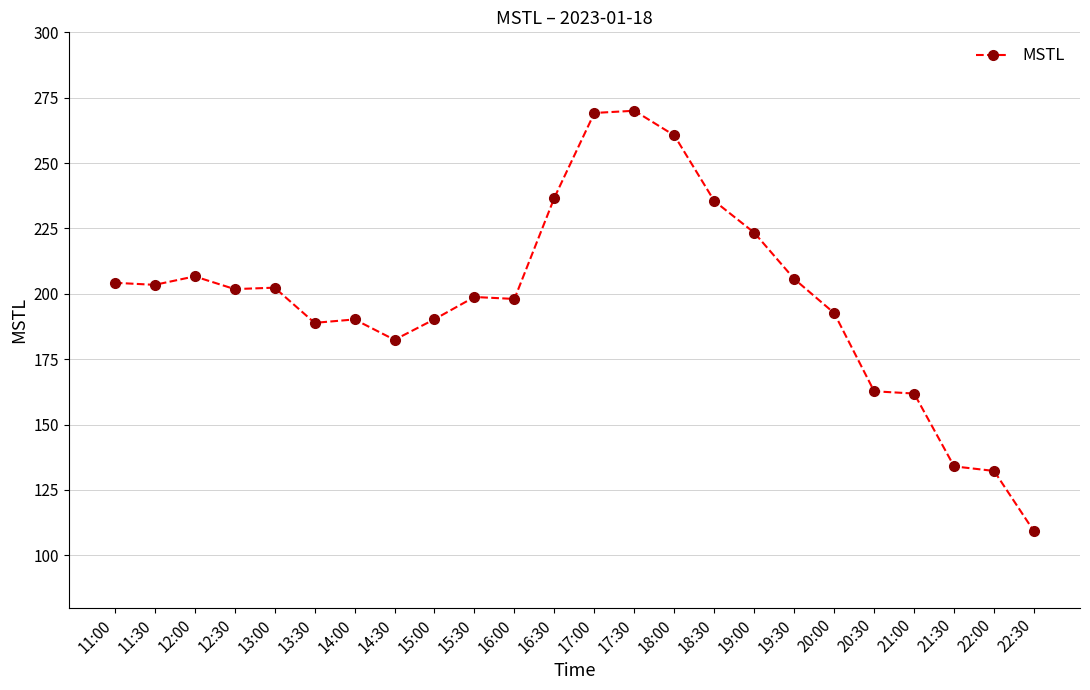

What is the sum of the values at 17:00 and 11:30?

472.6